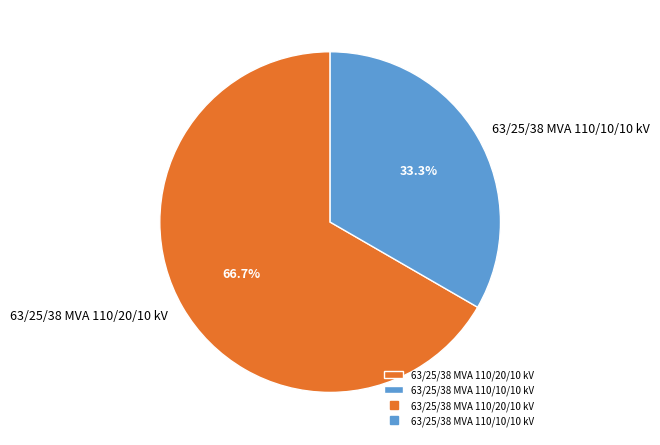

To the nearest percent, what is the difference between the largest and smallest slice percentages?

33%